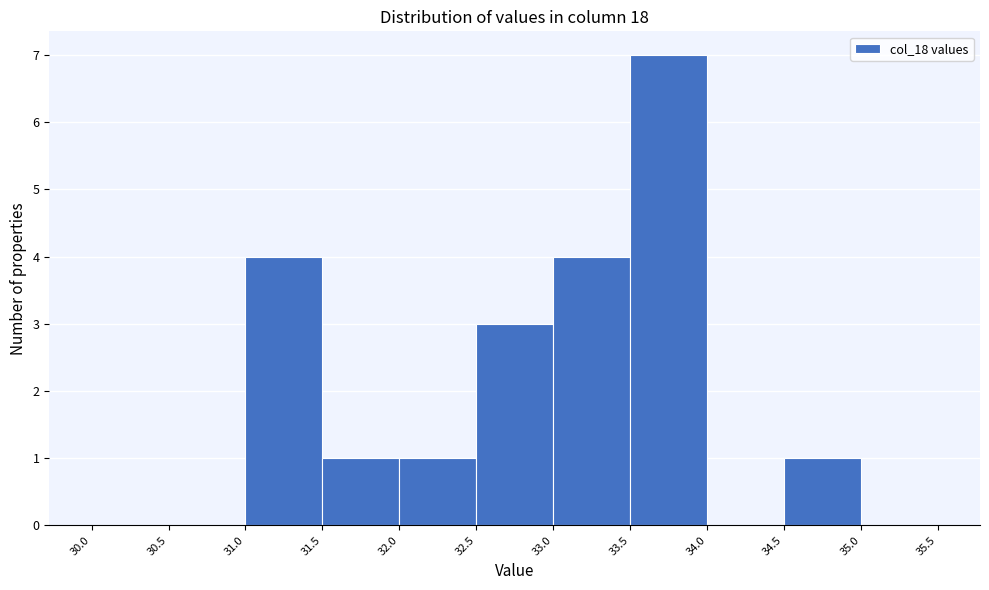

Reading left to right, list every bar in this chart as the range it spans on the x-axis followed by its height. The values are not printed on the chart, so give them approximately, as read against the axis.

30.0 to 30.5: 0
30.5 to 31.0: 0
31.0 to 31.5: 4
31.5 to 32.0: 1
32.0 to 32.5: 1
32.5 to 33.0: 3
33.0 to 33.5: 4
33.5 to 34.0: 7
34.0 to 34.5: 0
34.5 to 35.0: 1
35.0 to 35.5: 0